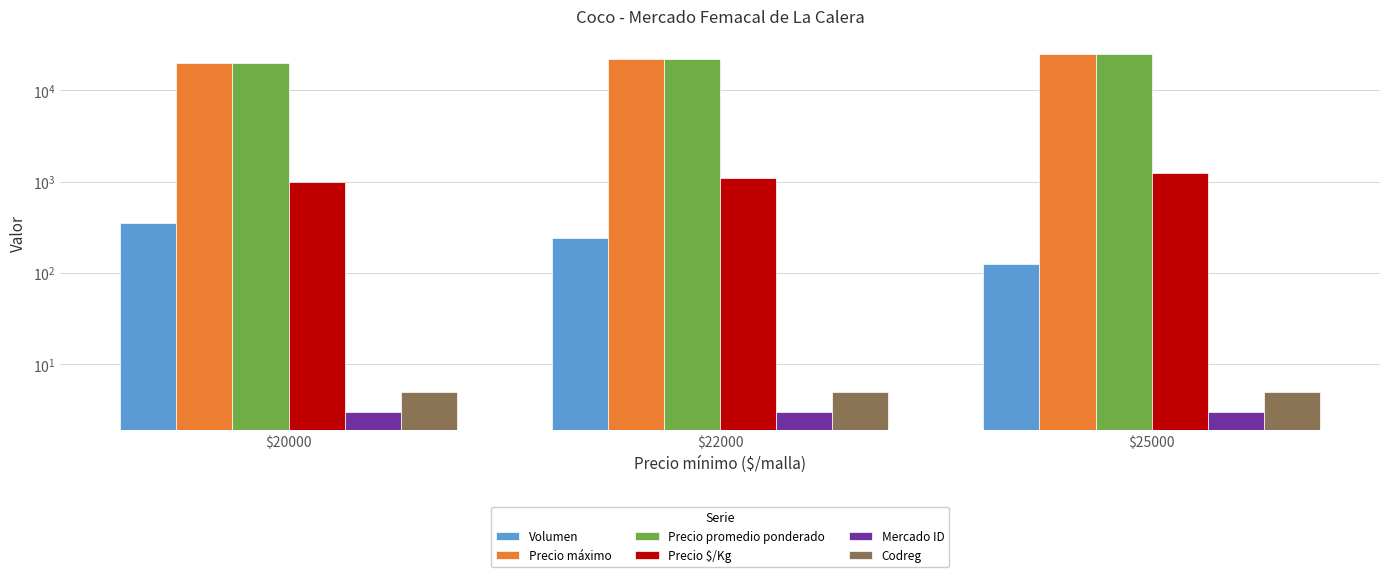

What is the difference between the maximum and second lowest values in the Precio $/Kg series?

150